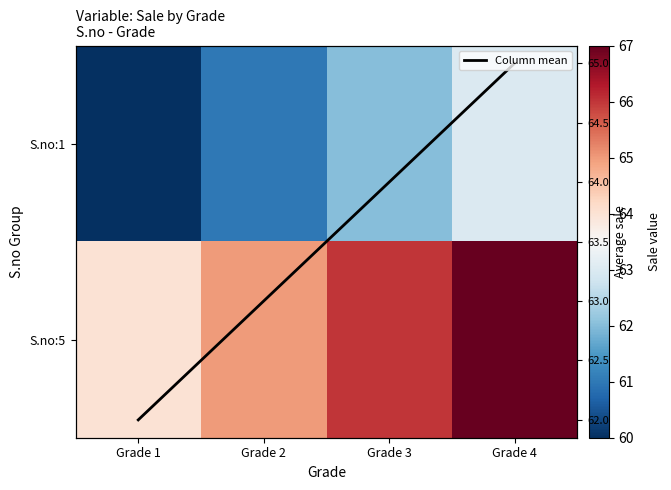

What is the maximum value shown in the chart?

67